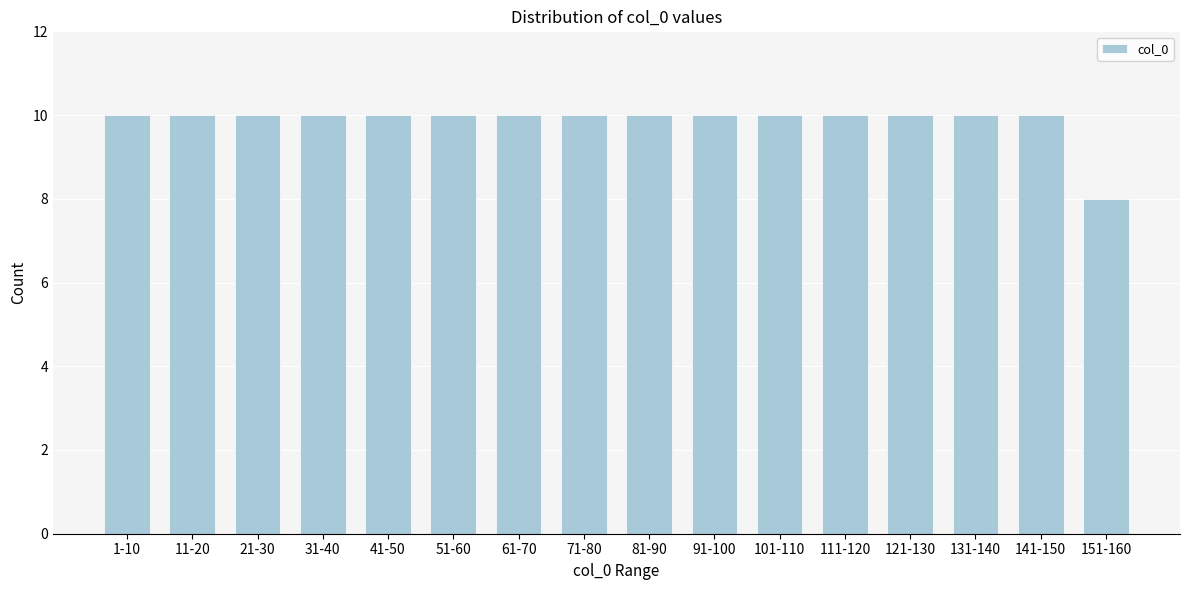

Reading right to left, extract all data points from this chart.

8	10	10	10	10	10	10	10	10	10	10	10	10	10	10	10